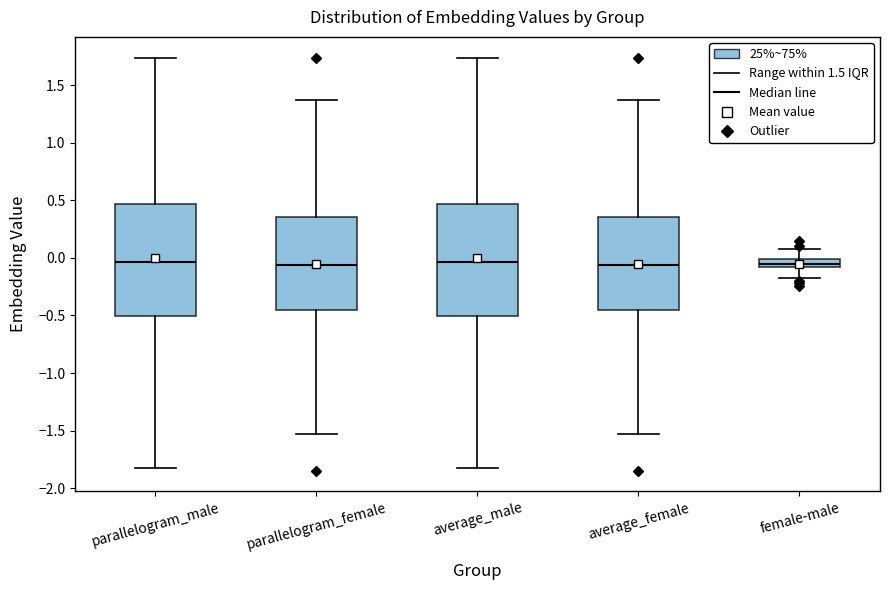

Where does the lower whisker of the box for parallelogram_male end on the y-axis? The values are not printed on the chart, so give them approximately, as read against the axis.

-1.85